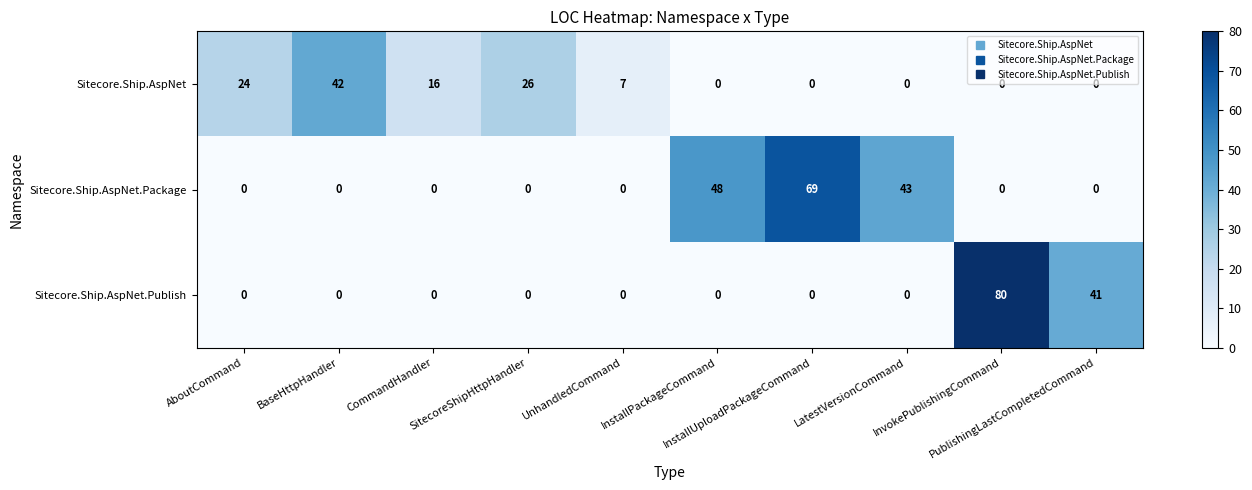

At how many categories does at least one series exceed 9?

9